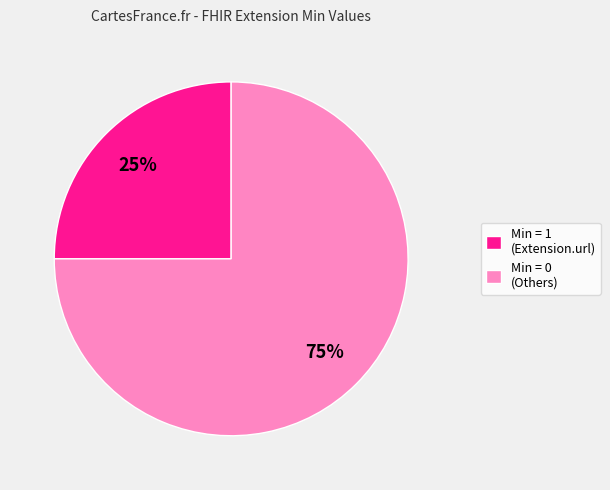

Which slice is the largest?

Min = 0 (Others)